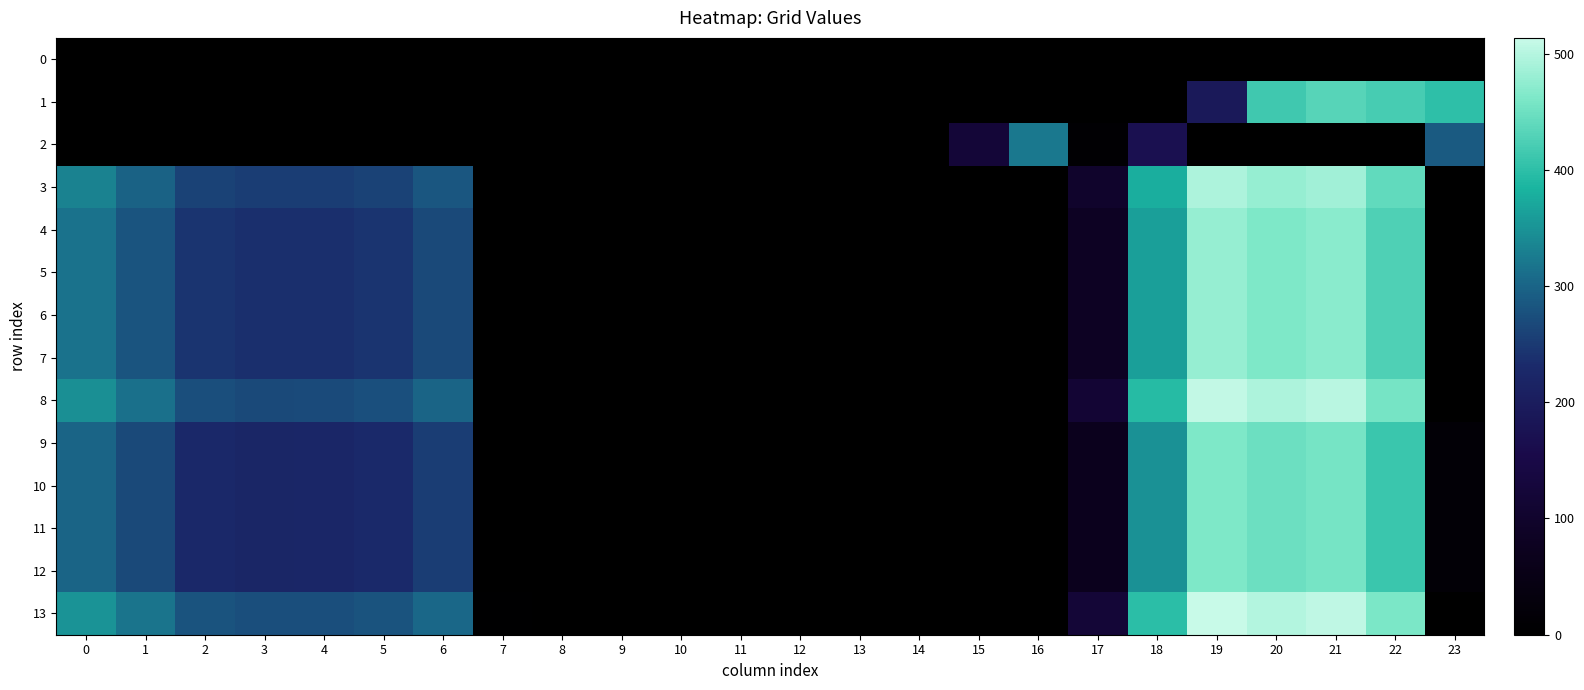

Between 4 and 7, which series saw the biggest shift?

8